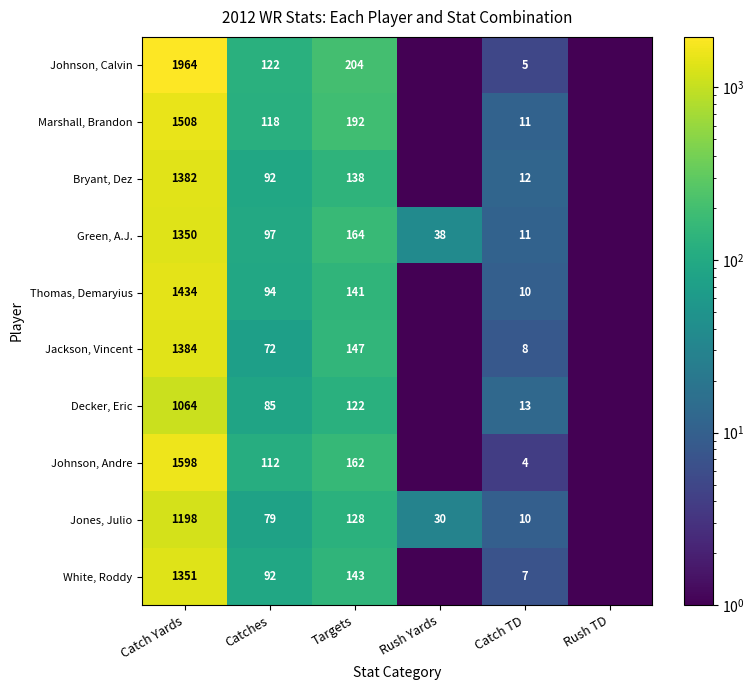

What is the total value across all series at Targets?

1541.0